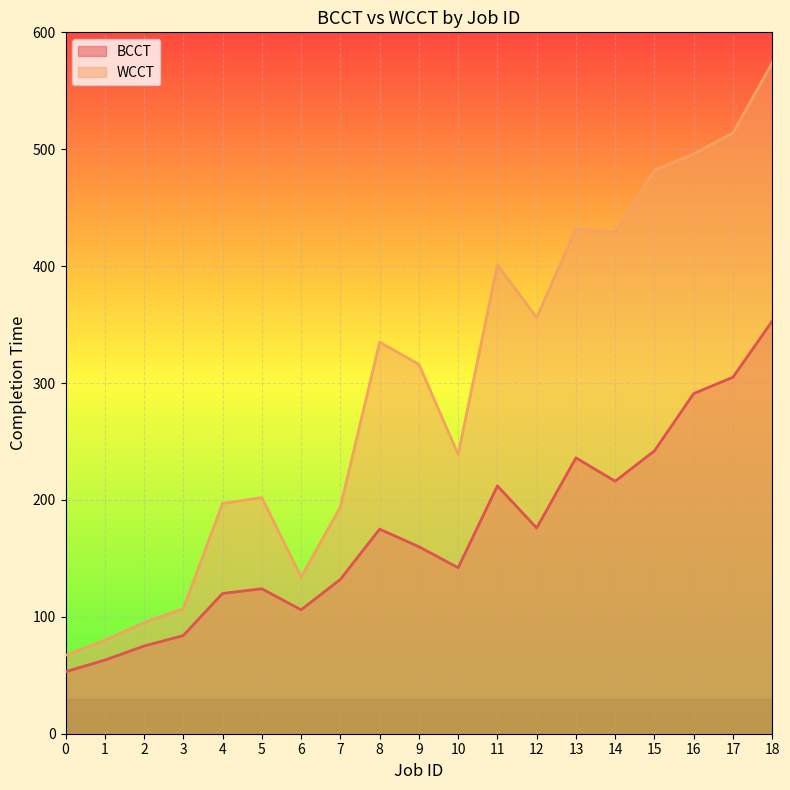

True or false: BCCT has a value of 51 at 6.

False